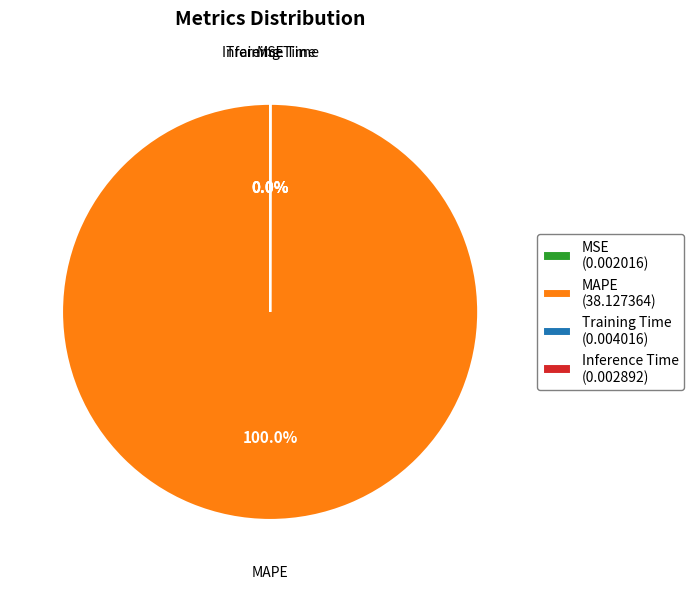

Does MAPE (38.127364) account for over 50% of the chart?

Yes